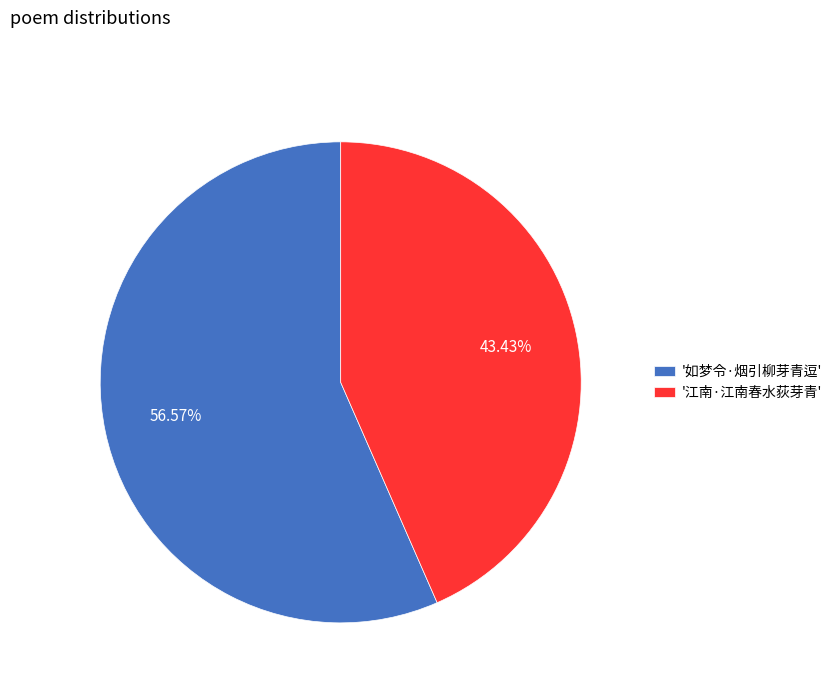

What is the ratio of the value at '如梦令·烟引柳芽青逗' to the value at '江南·江南春水荻芽青'?

1.3